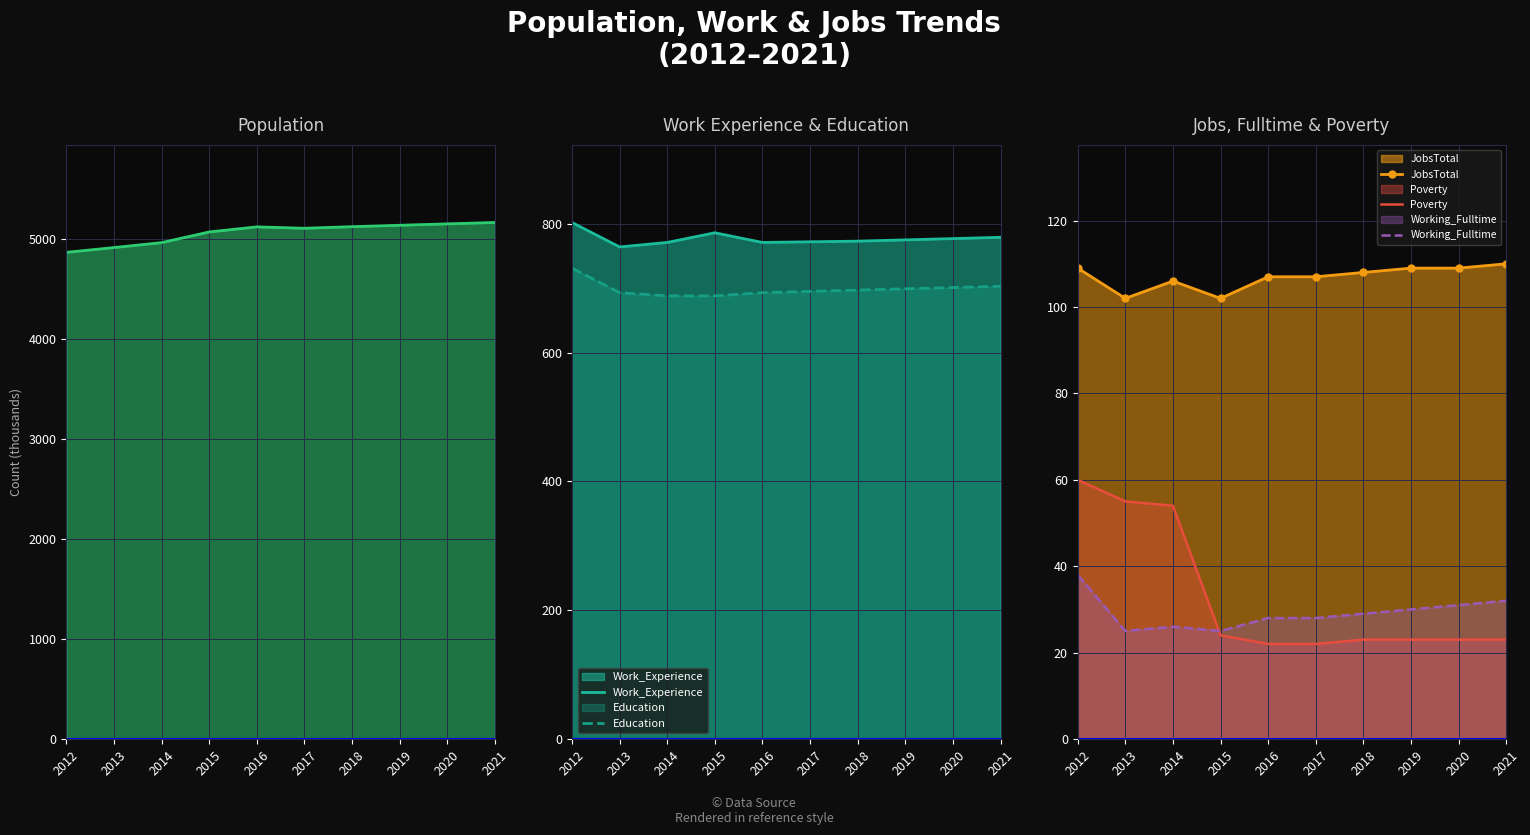

What is the minimum value shown in the chart?

22